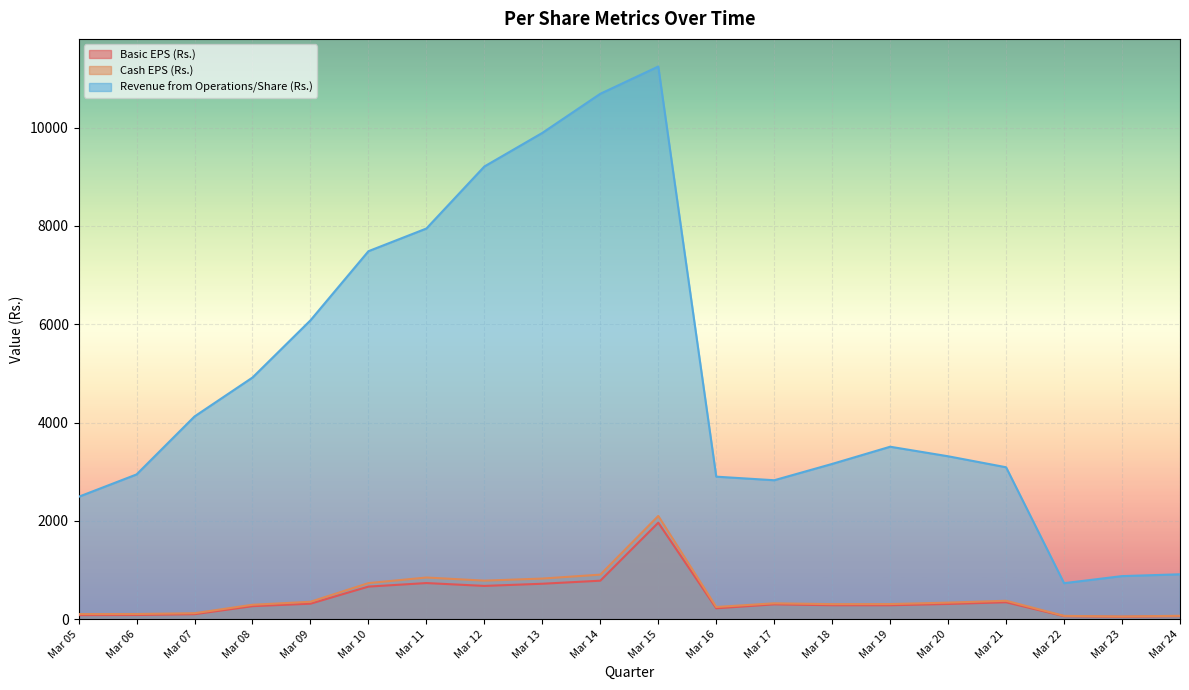

How many values in the Basic EPS (Rs.) series exceed 302?

10